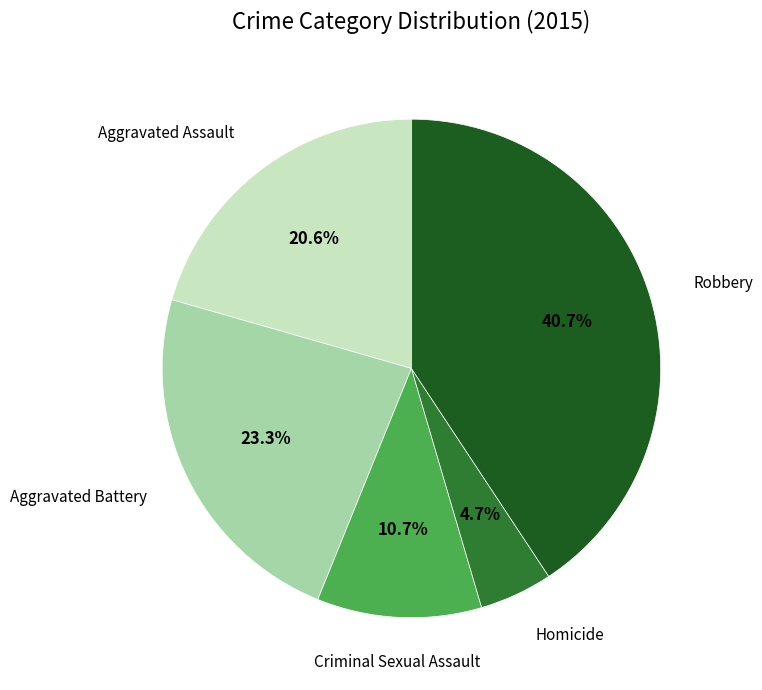

Is there any slice that represents more than half of the pie?

No